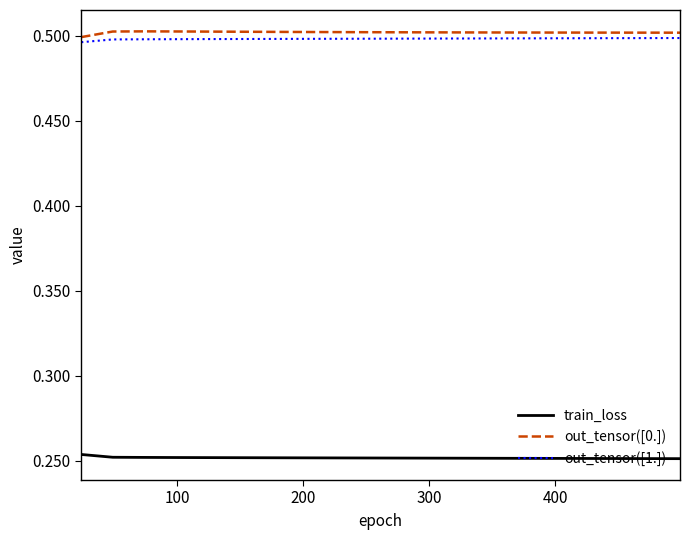

True or false: out_tensor([1.]) and out_tensor([0.]) cross at least once.

False